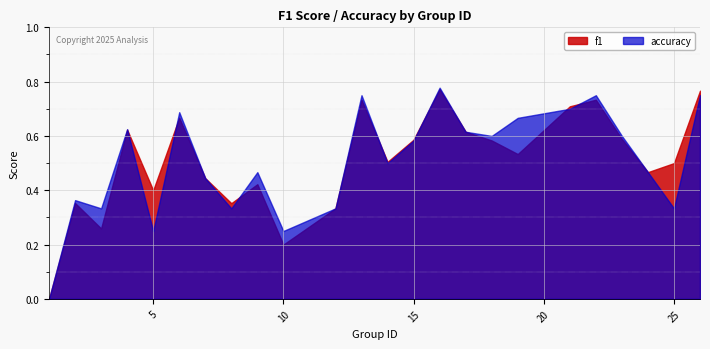

The value of f1 at 1 is 0.4. True or false?

False